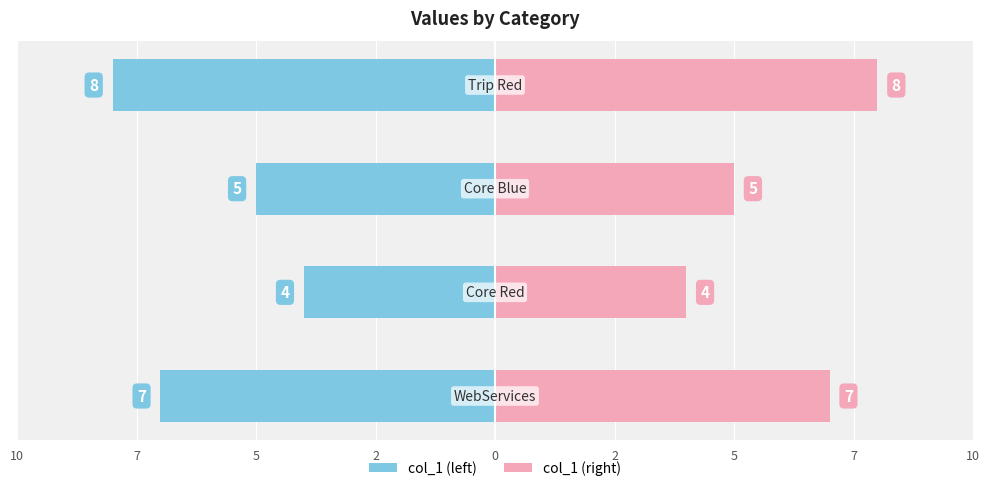

What is the average value of the col_1 (left) series?

-6